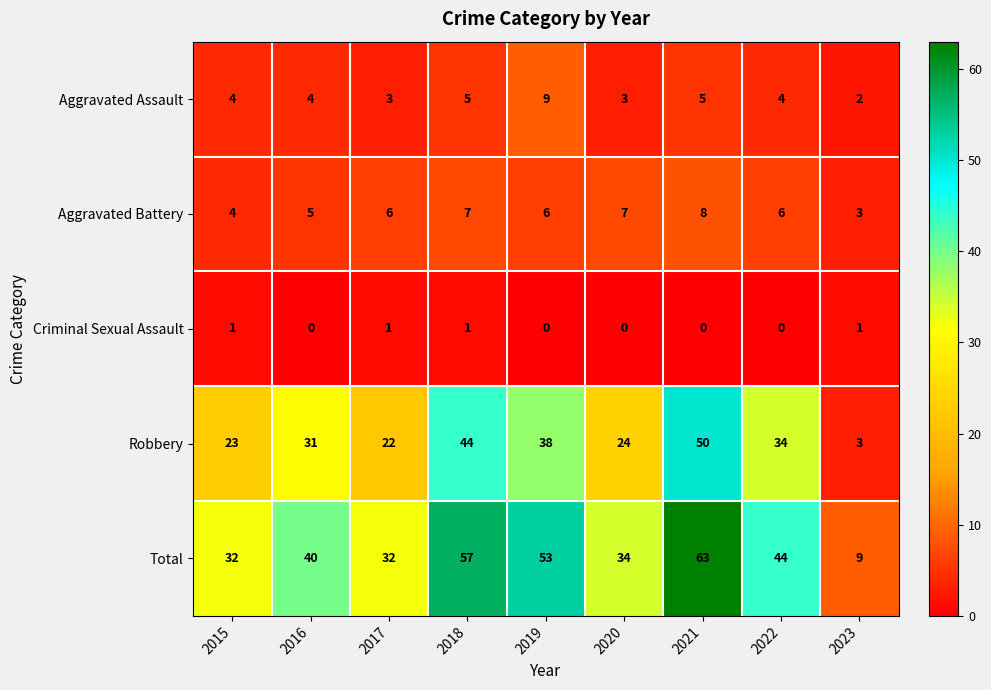

Between 2020 and 2023, which series saw the biggest shift?

Total